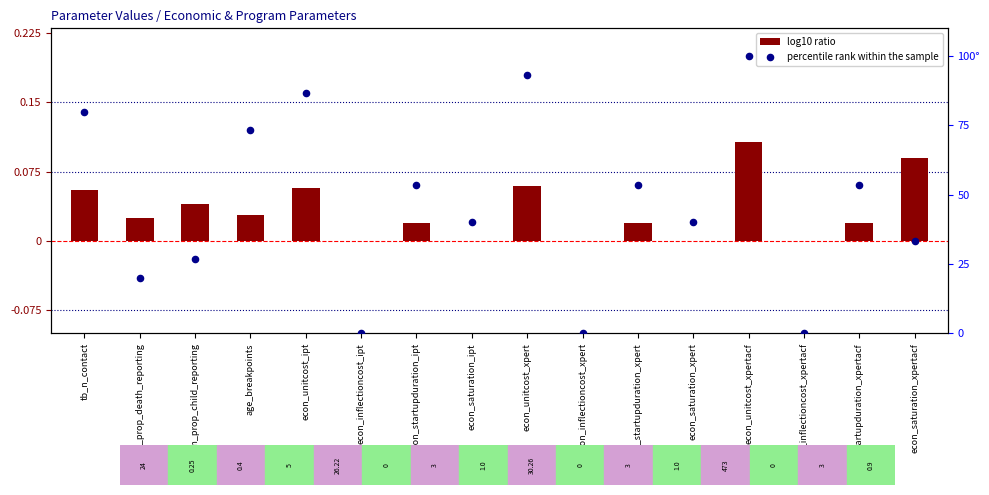

Is the value of percentile rank within the sample at tb_n_contact greater than the value of log10 ratio at econ_inflectioncost_xpert?

Yes